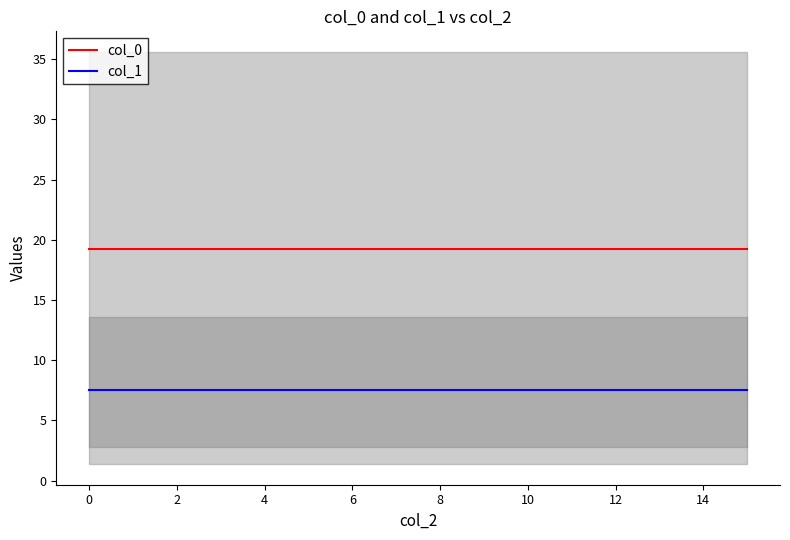

Rank the series by their maximum value, from highest to lowest.

col_0, col_1